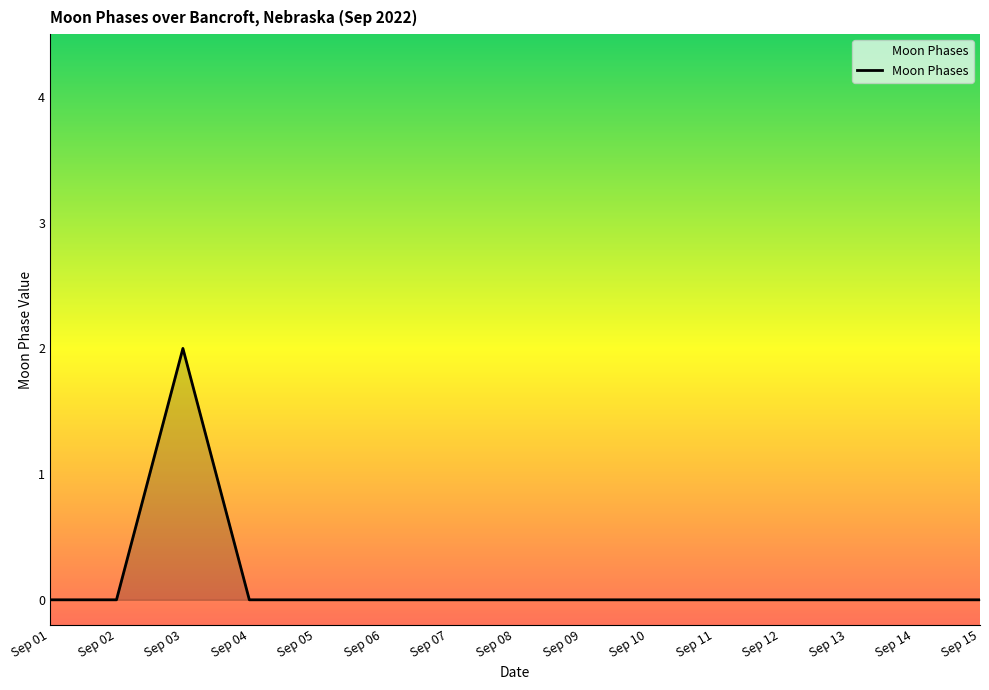

At which category does the chart reach its peak across all series?

Sep 03